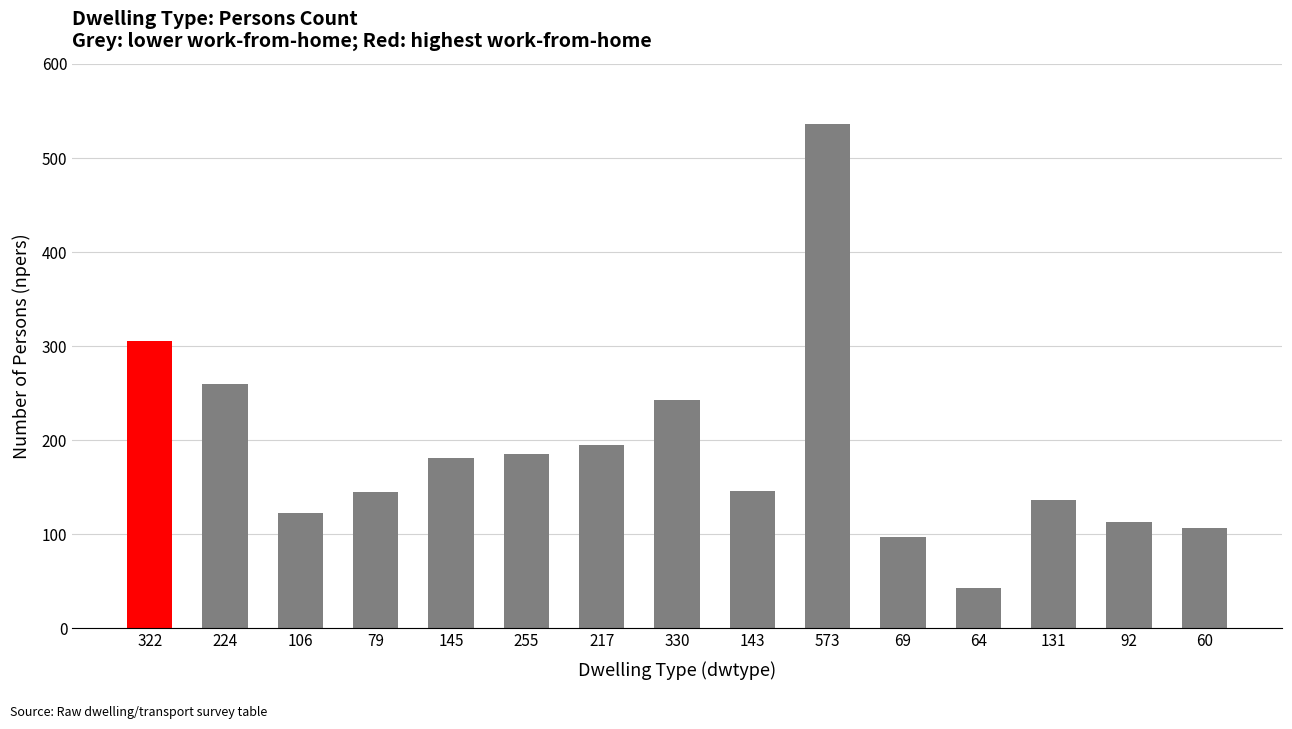

Does the chart contain any negative values?

No